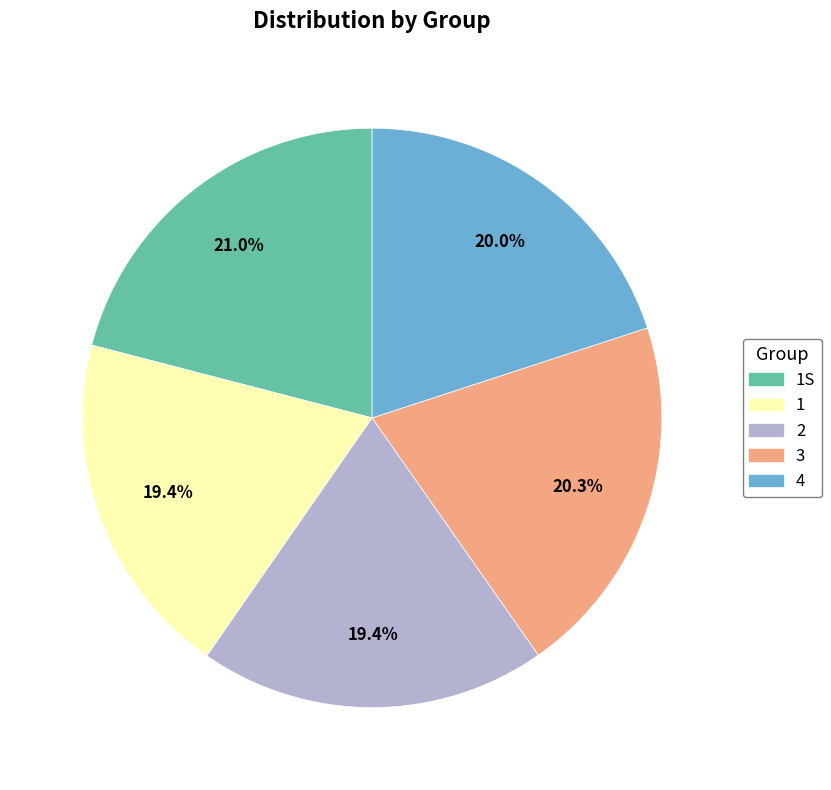

Does any single category account for the majority?

No